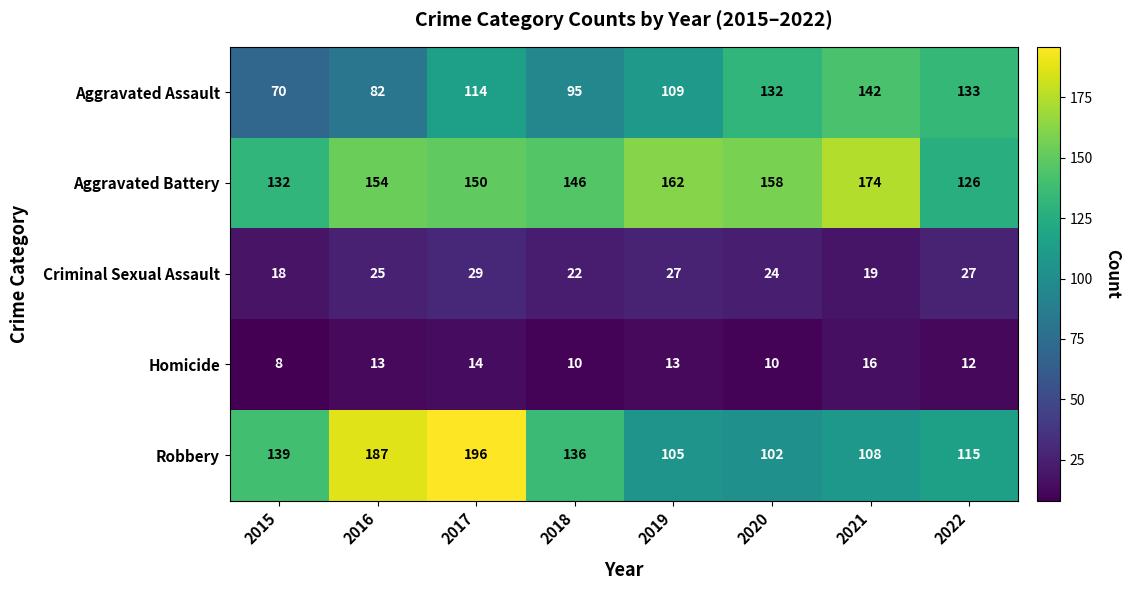

At which label is Robbery closest to 149?

2015